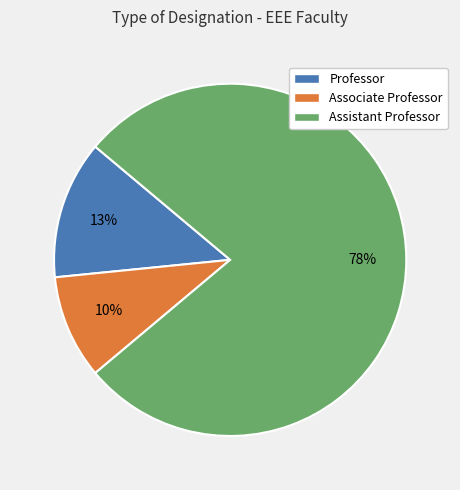

The Professor slice represents 13% of the pie. True or false?

True